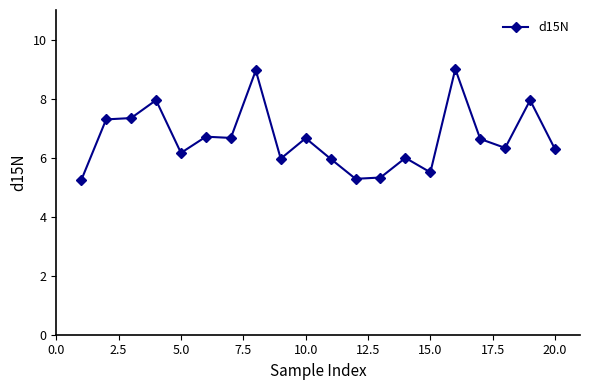

What is the difference between the maximum and minimum values?

3.8